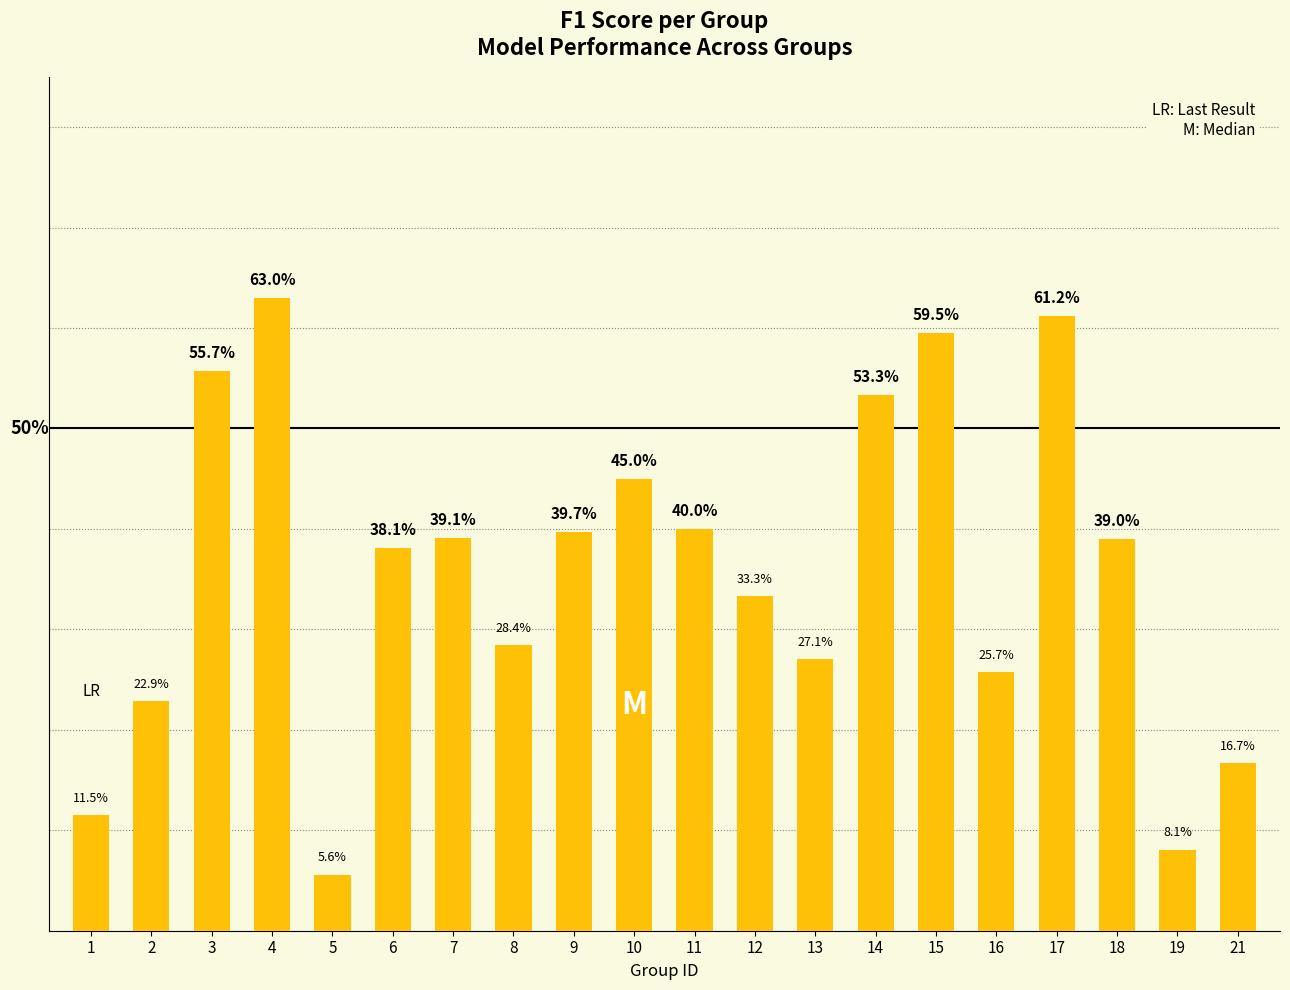

The chart shows a value of 0.6 at 18. True or false?

False